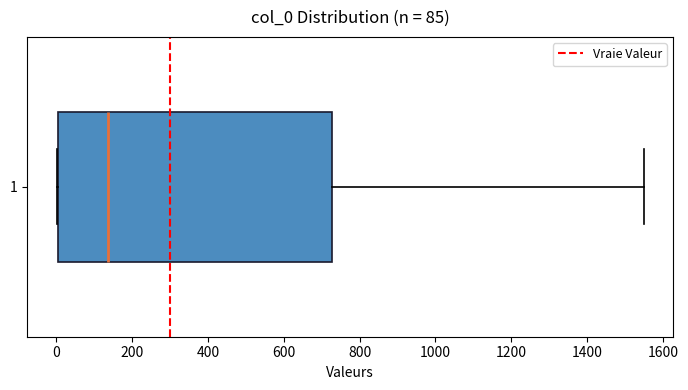

Read this box plot against the x-axis: the position of the median line, the range covered by the box, and the ends of both whiskers. The values are not printed on the chart, so give them approximately, as read against the axis.

median 140, box 0 to 720, whiskers 0 to 1560